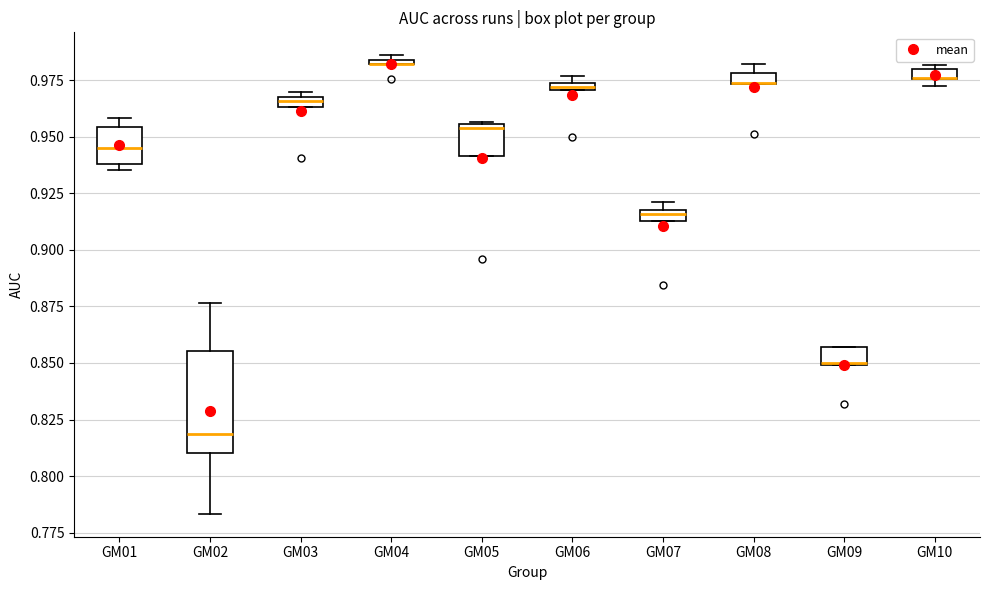

Which box is the tallest, from its lower edge to its upper edge?

GM02